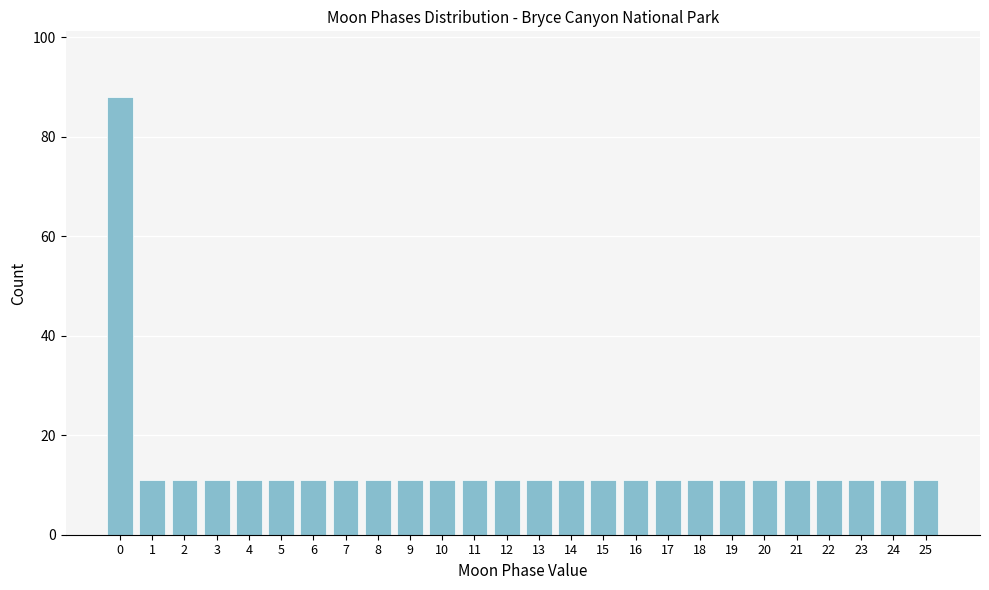

Reading left to right, what are all the values shown in this chart?

88	11	11	11	11	11	11	11	11	11	11	11	11	11	11	11	11	11	11	11	11	11	11	11	11	11